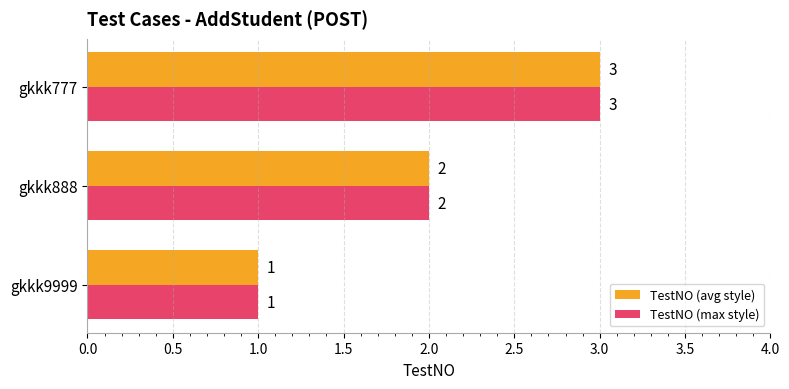

At which category does the chart reach its minimum across all series?

gkkk9999